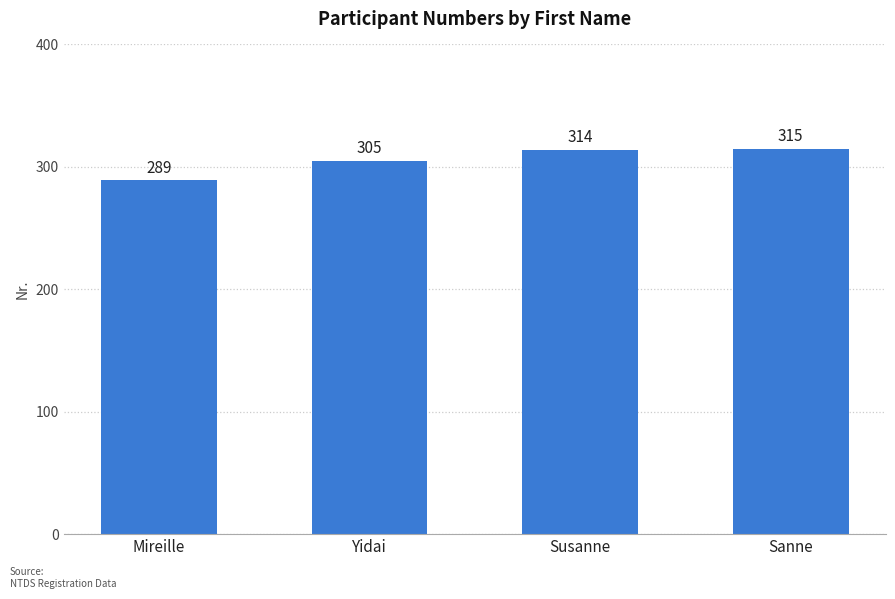

Is it true that the value at Mireille is 419?

False